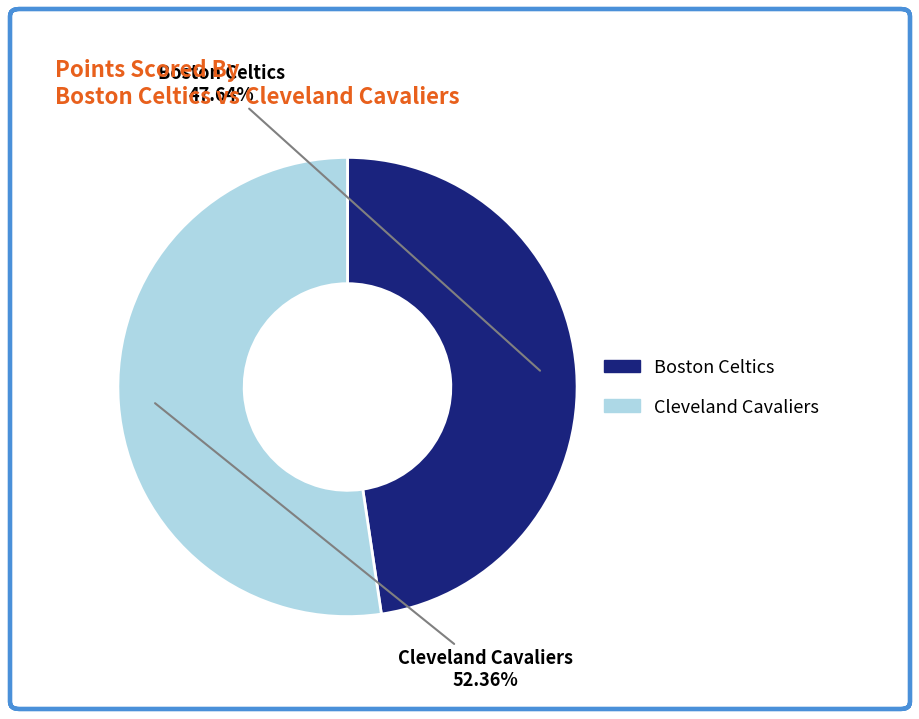

To the nearest percent, what is the combined percentage of Boston Celtics and Cleveland Cavaliers?

100%